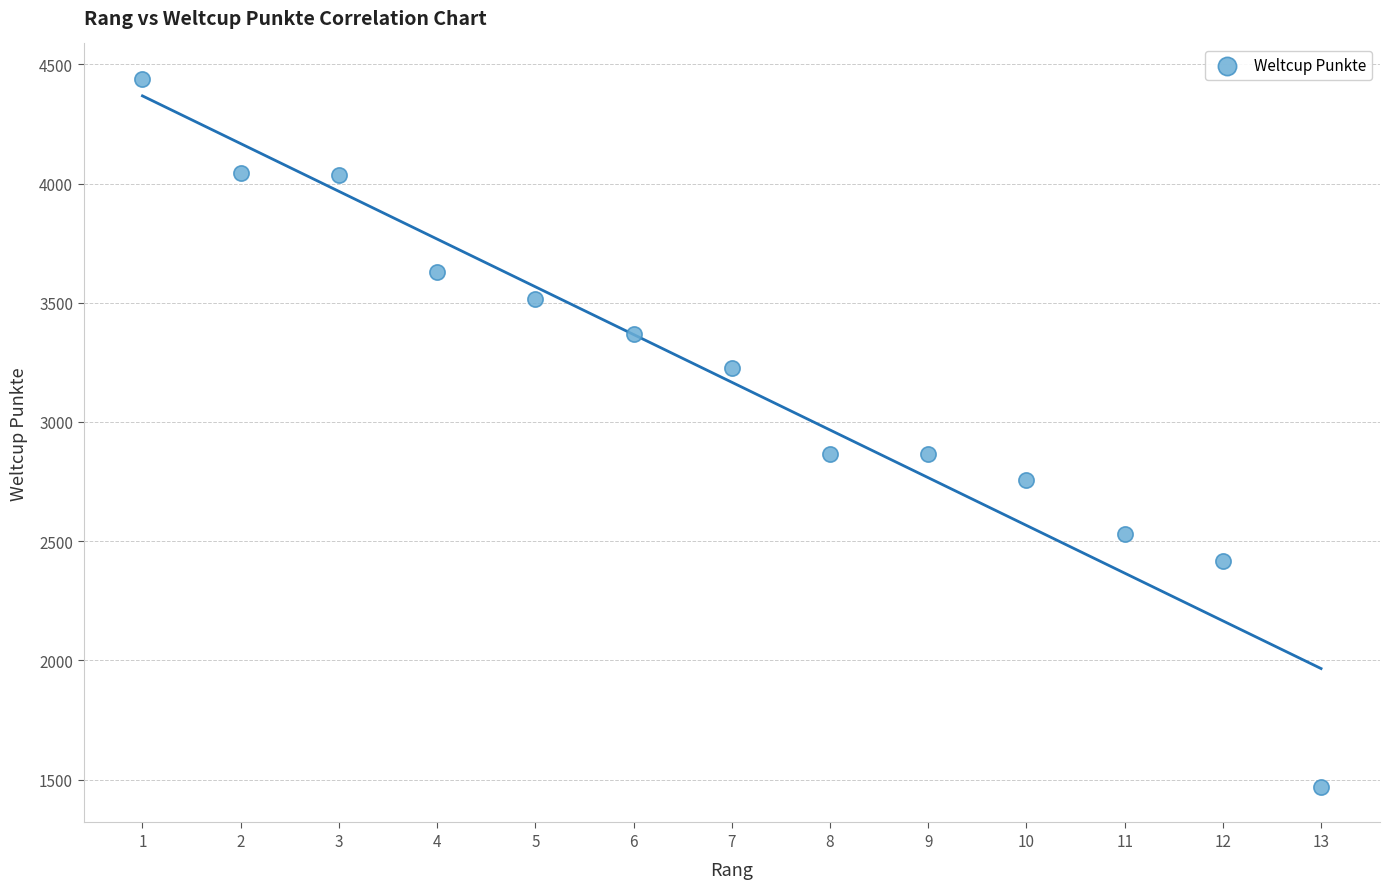

What is the range of X values (max minus min)?

12